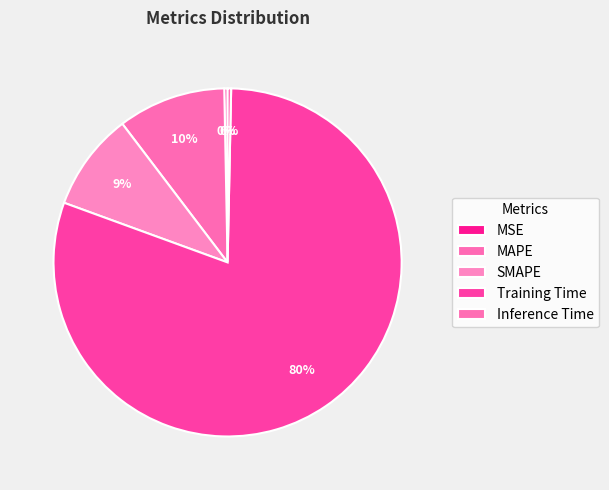

Which slice is the smallest?

MSE